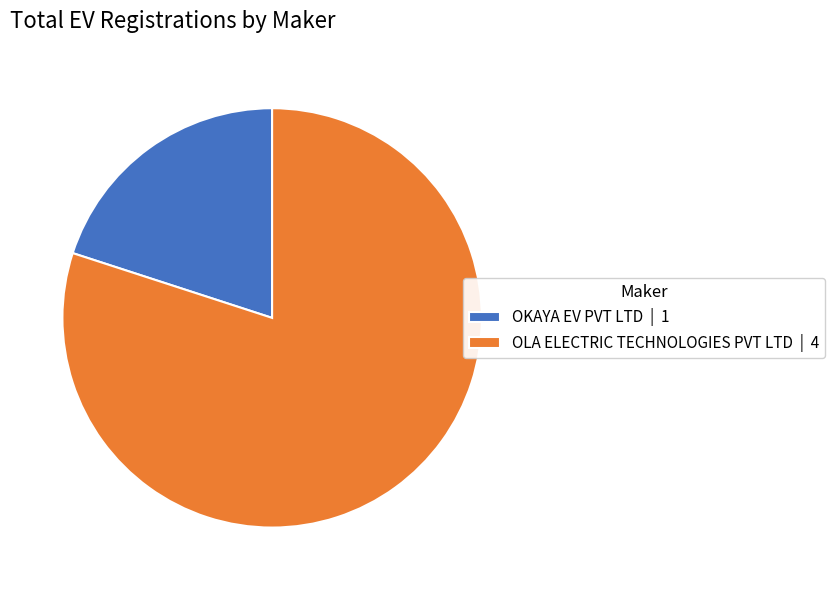

True or false: OKAYA EV PVT LTD accounts for 20% of the total.

True